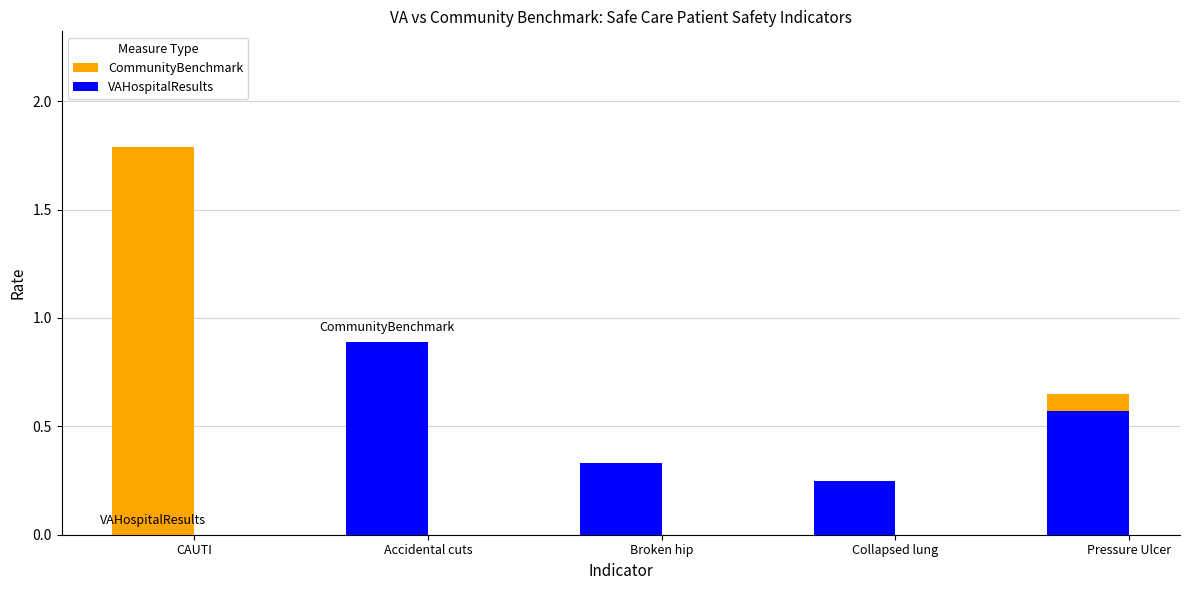

Read the CommunityBenchmark value at Collapsed lung.

0.2